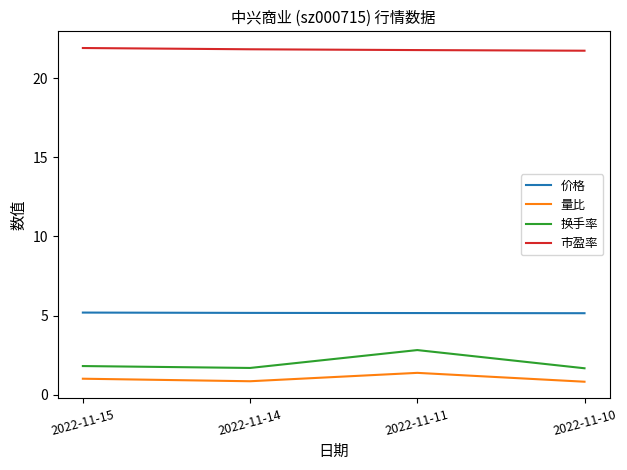

What is the greatest value displayed?

21.9